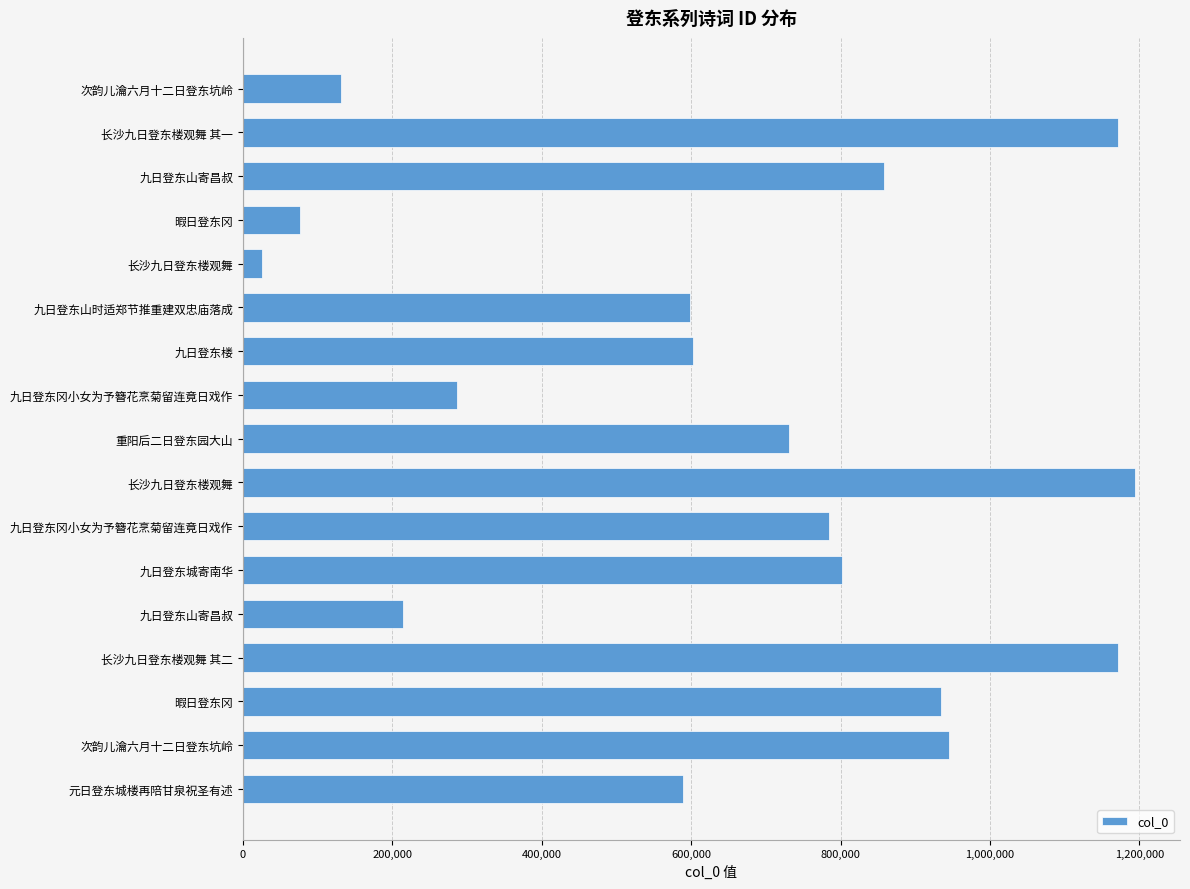

Count the number of categories in the chart.

17